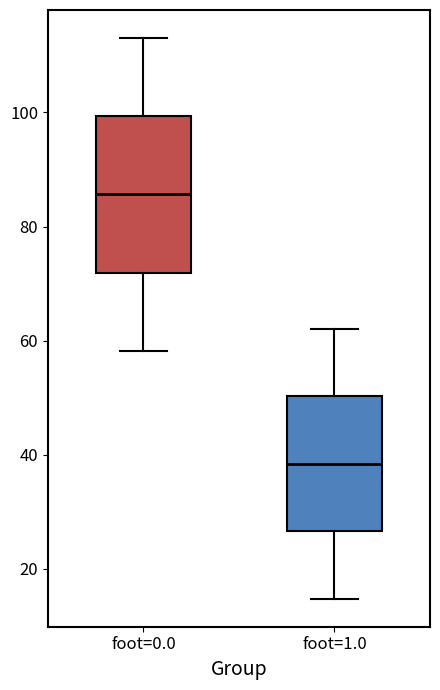

Reading left to right, read every box against the y-axis: the position of its median line, the range the box covers, and the ends of its whiskers. The values are not printed on the chart, so give them approximately, as read against the axis.

foot=0.0: median 86, box 72 to 100, whiskers 58 to 114
foot=1.0: median 38, box 26 to 50, whiskers 14 to 62